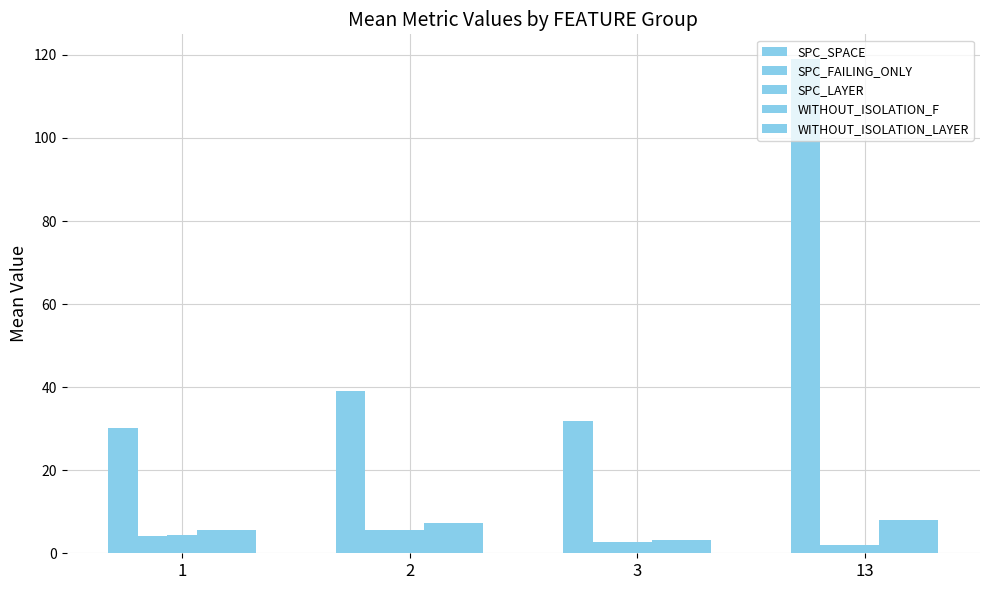

At how many categories does at least one series exceed 103?

1